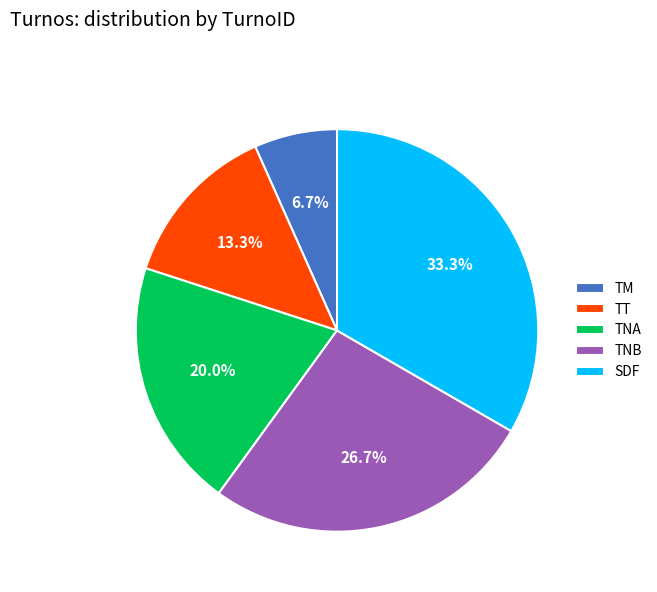

Rank the categories by value from highest to lowest.

SDF, TNB, TNA, TT, TM